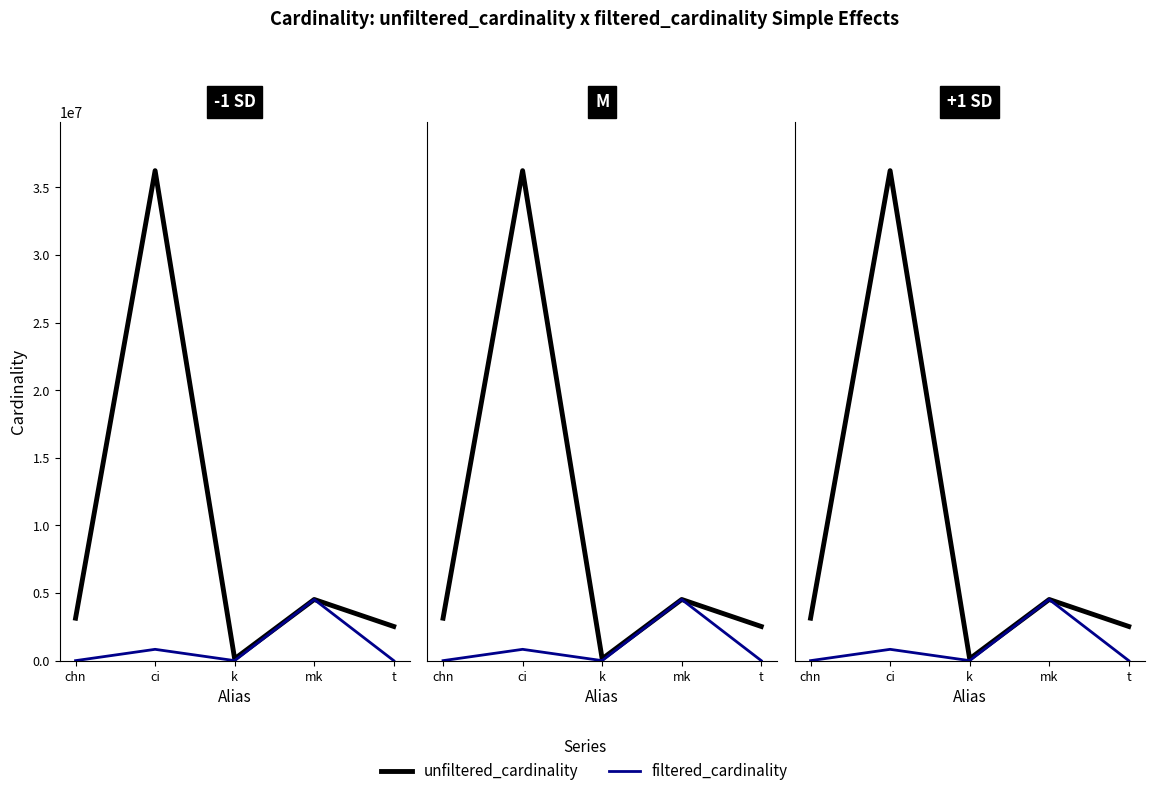

True or false: unfiltered_cardinality has more than 2 interior local peaks.

False